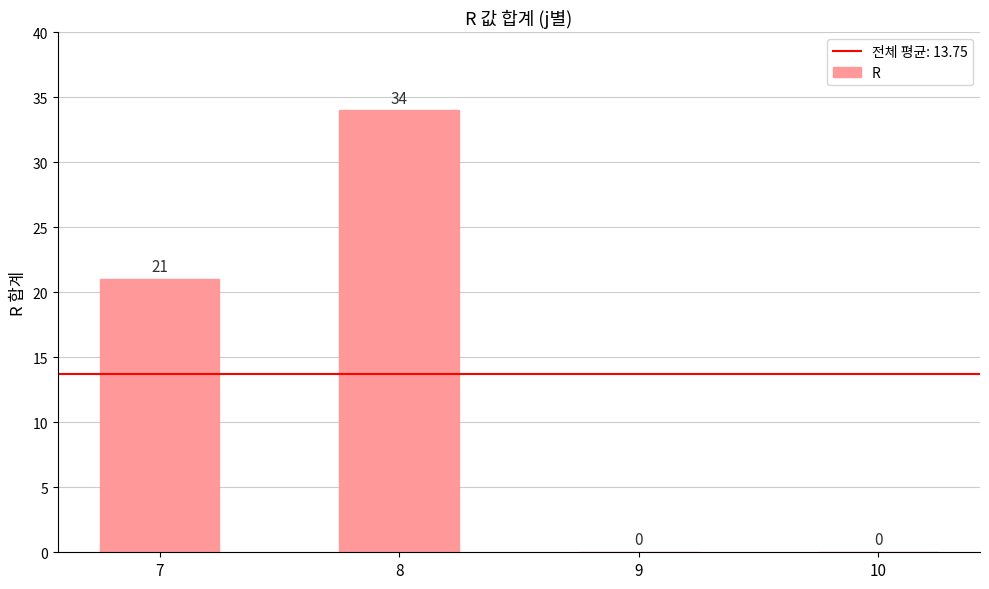

What is the sum of all values?

55